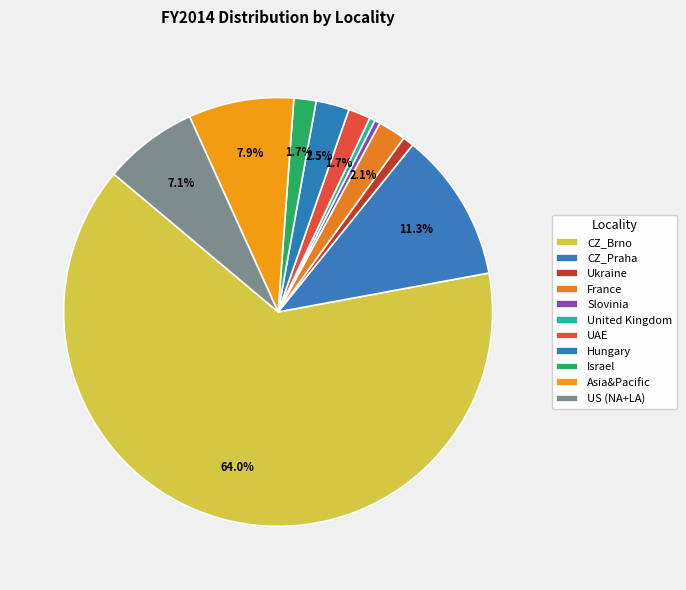

Is it true that UAE is 2% of the pie?

True